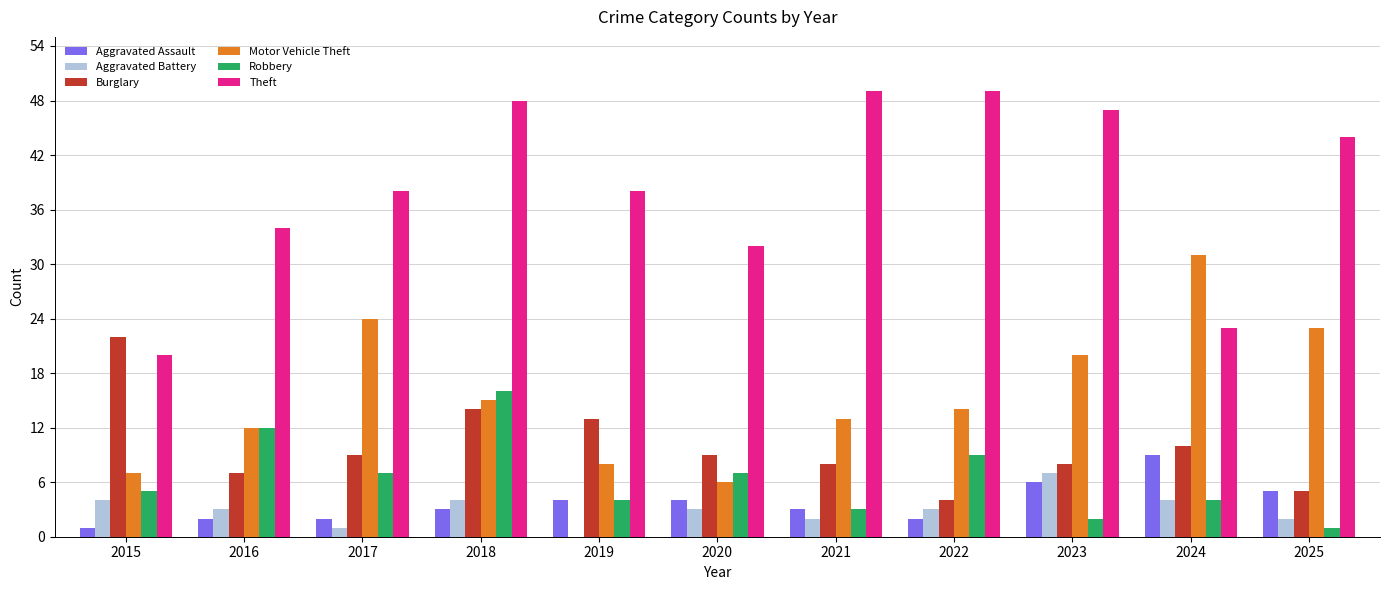

How many groups of bars are there?

11